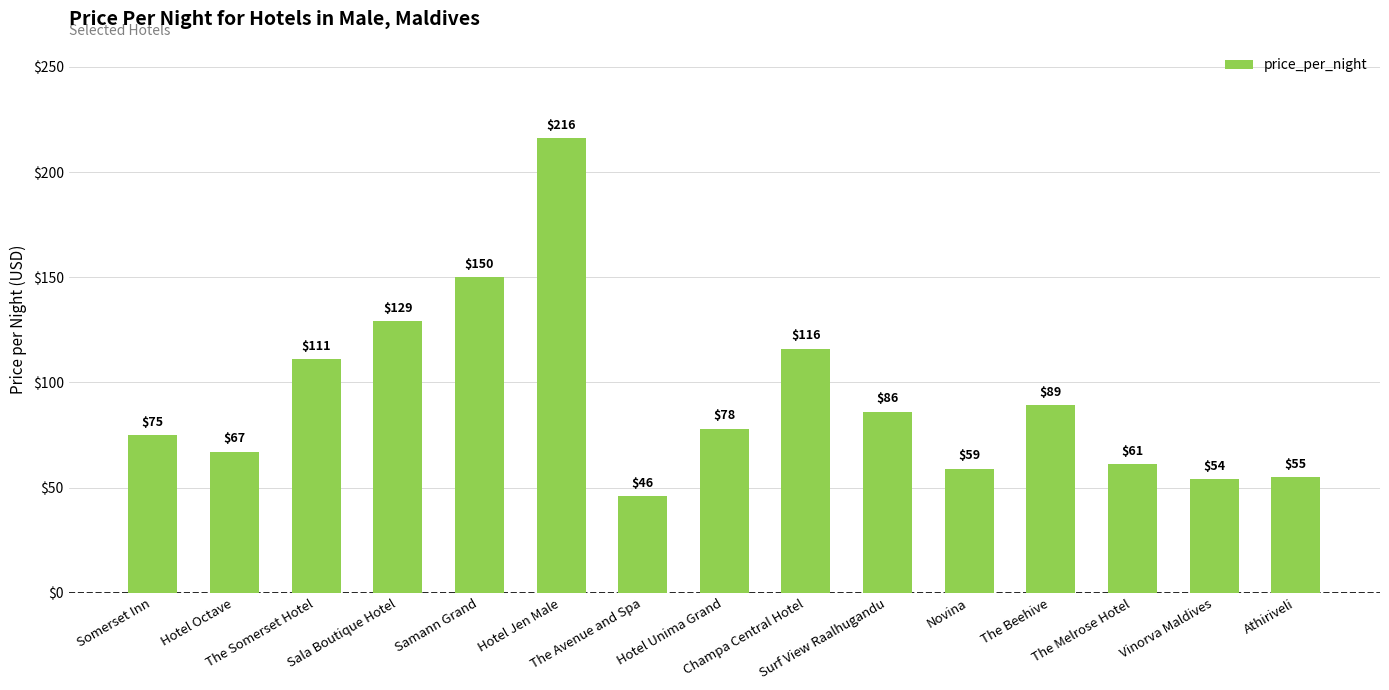

Is it true that the value at Surf View Raalhugandu is 86?

True